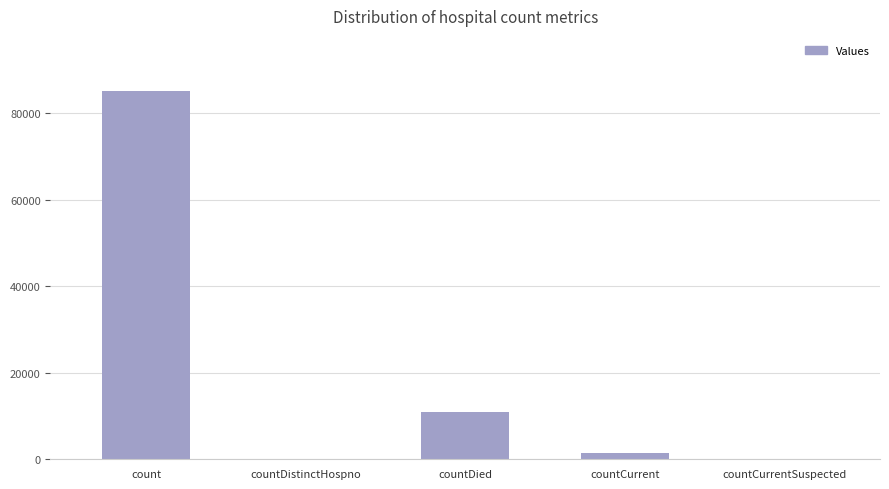

Reading left to right, extract all data points from this chart.

85072	0	11015	1363	0